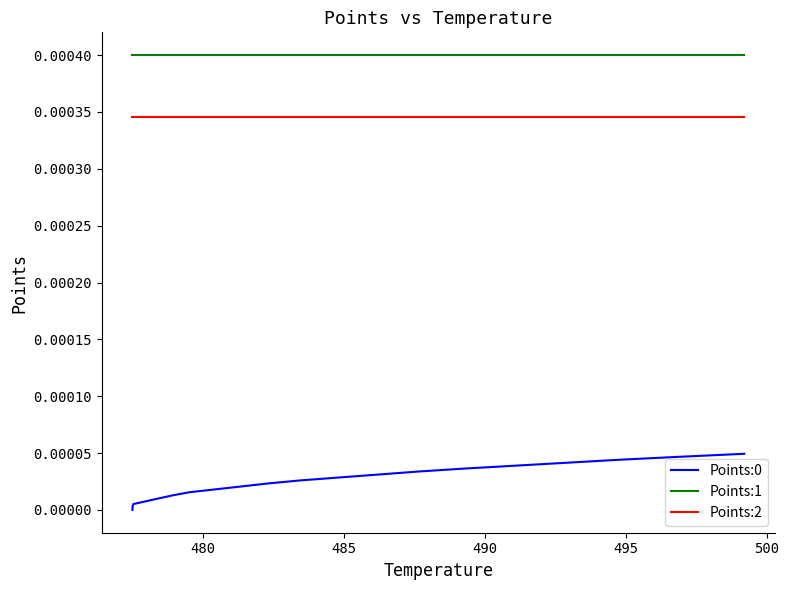

True or false: Points:0 and Points:1 cross at least once.

False